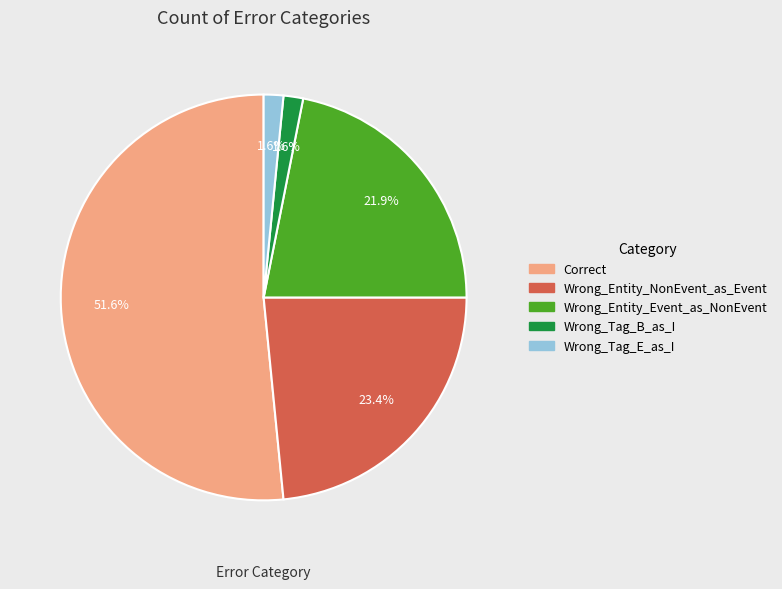

What is the ratio of the value at Correct to the value at Wrong_Entity_Event_as_NonEvent?

2.4